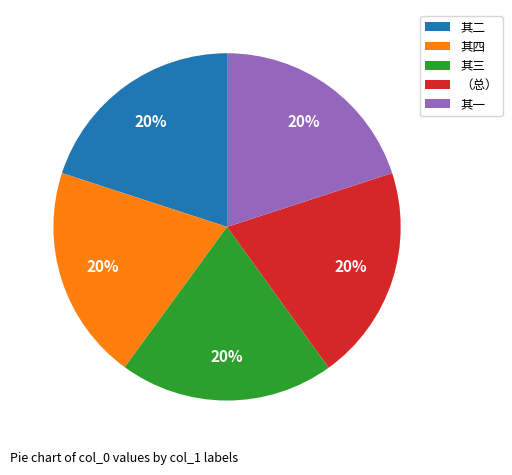

Is there a majority slice in this chart?

No